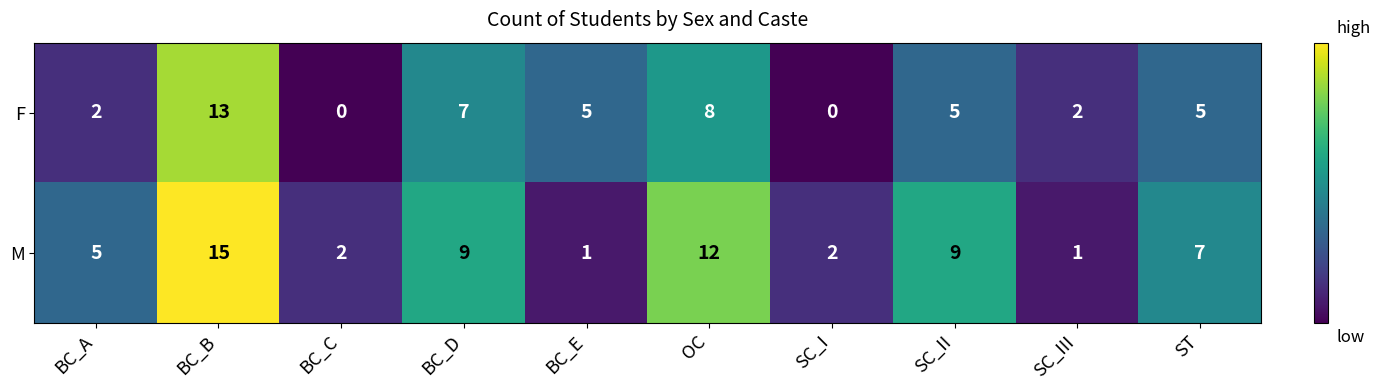

How many distinct data groups are displayed?

2